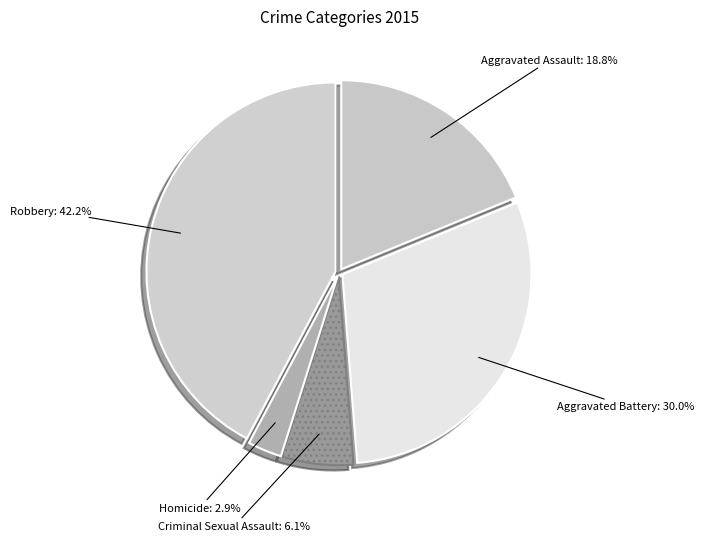

What percentage is the Aggravated Assault slice, to the nearest percent?

19%